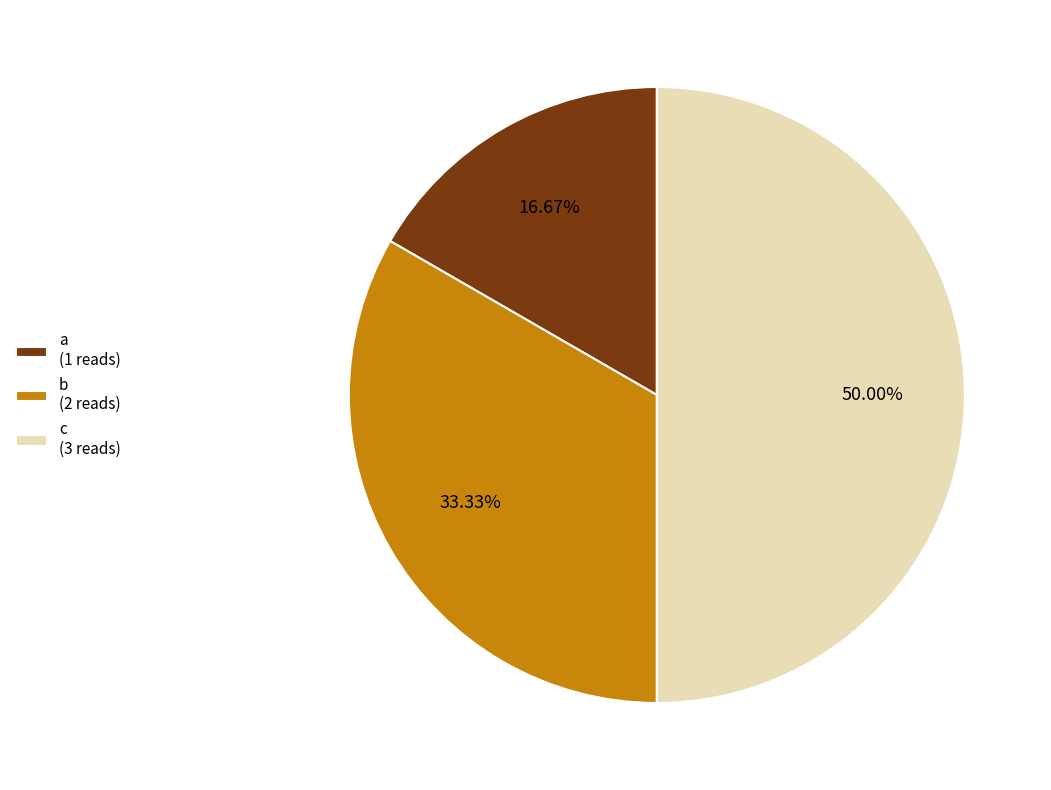

What percentage is the a slice, to the nearest percent?

17%